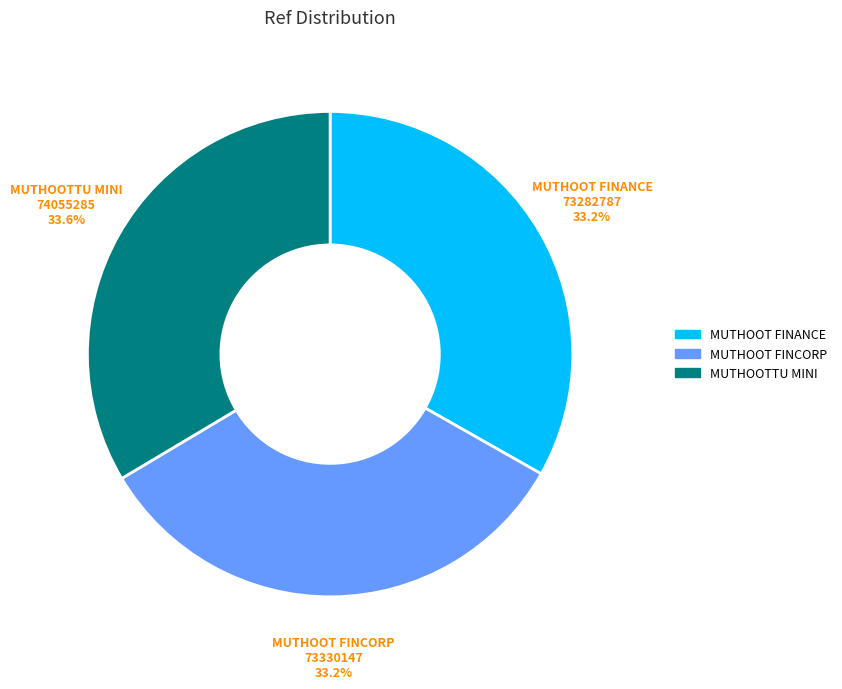

Does any single category account for the majority?

No